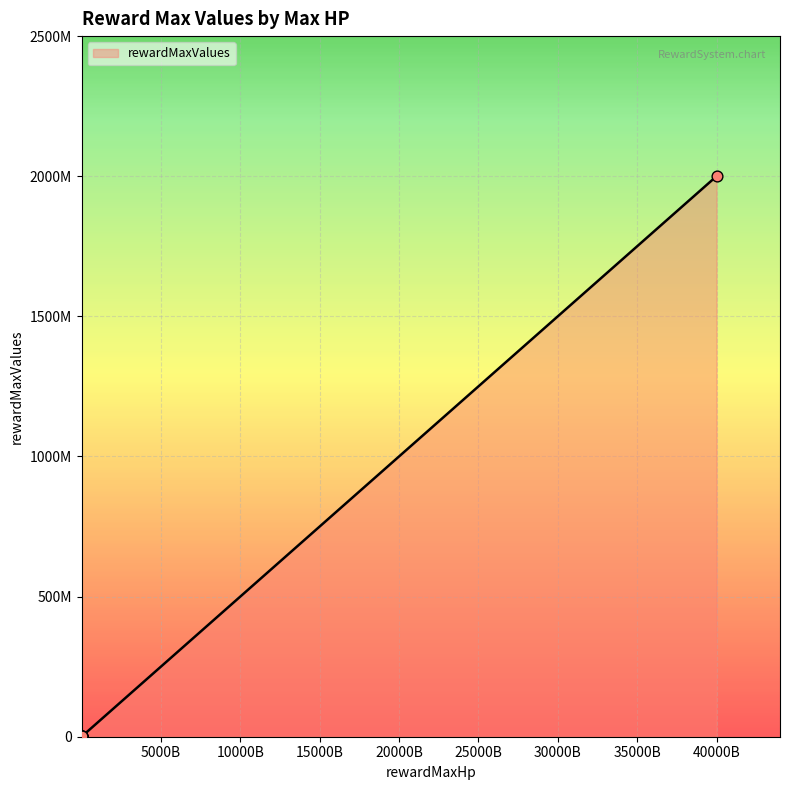

Between 40000000000000 and 40000000000, which is larger?

40000000000000